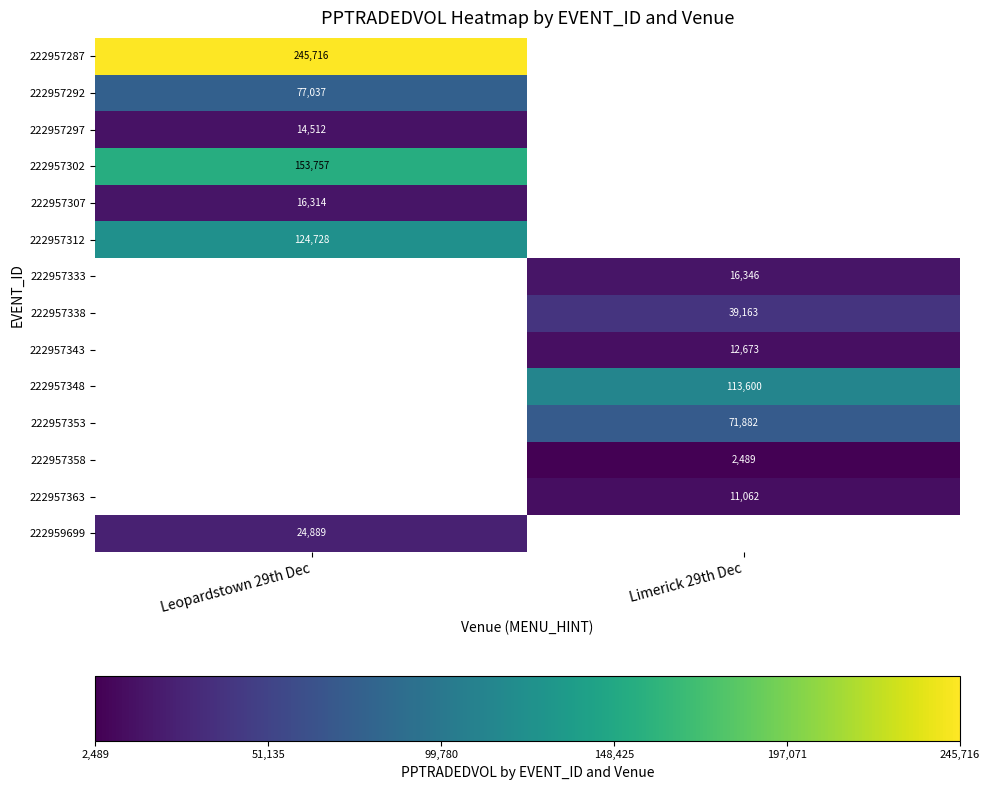

At which label does 222959699 reach its minimum?

Leopardstown 29th Dec